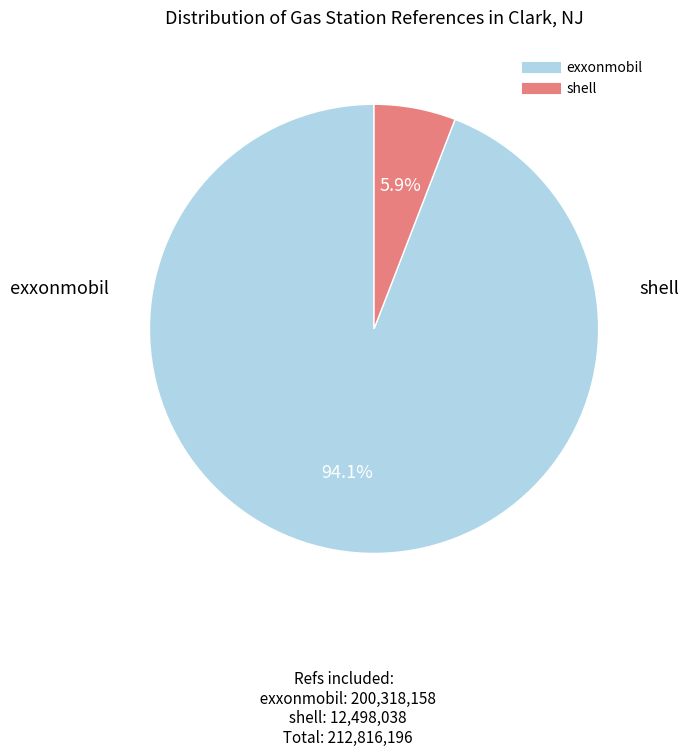

What is the total percentage of shell and exxonmobil?

100.0%